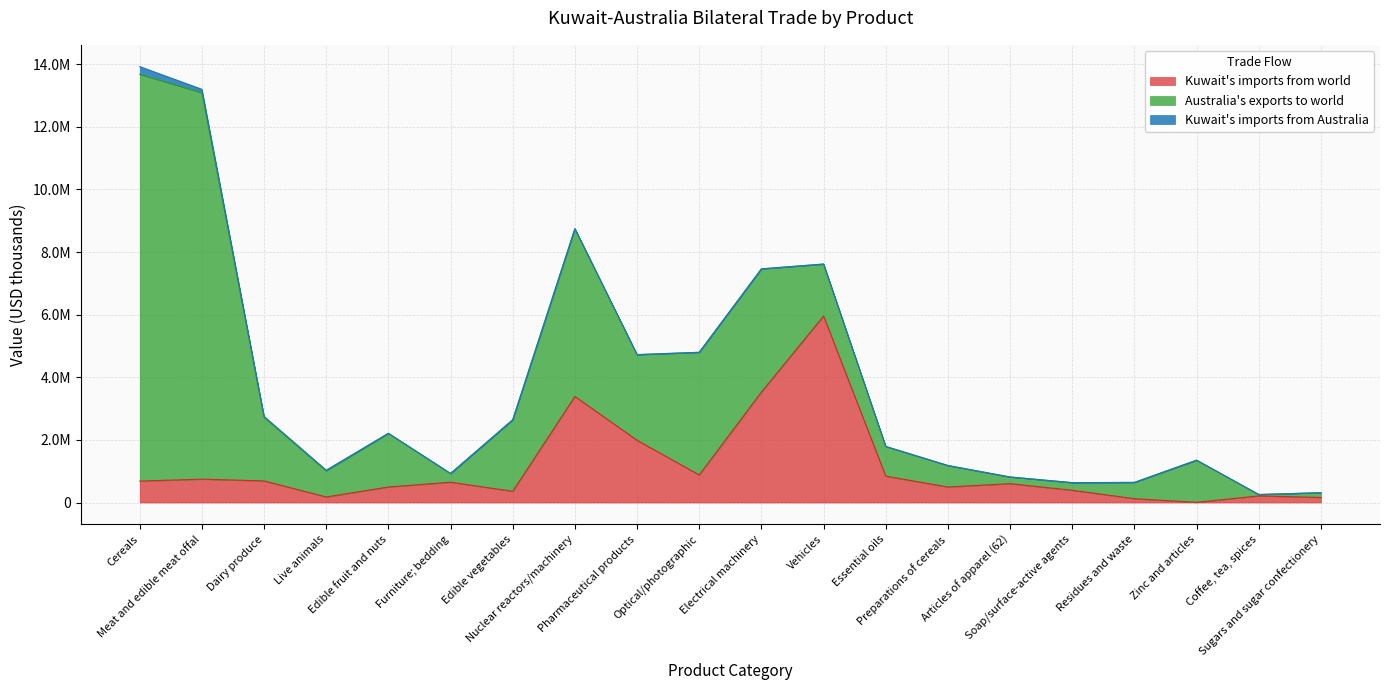

In Australia's exports to world, how many points are higher than both neighbors (excluding endpoints)?

4